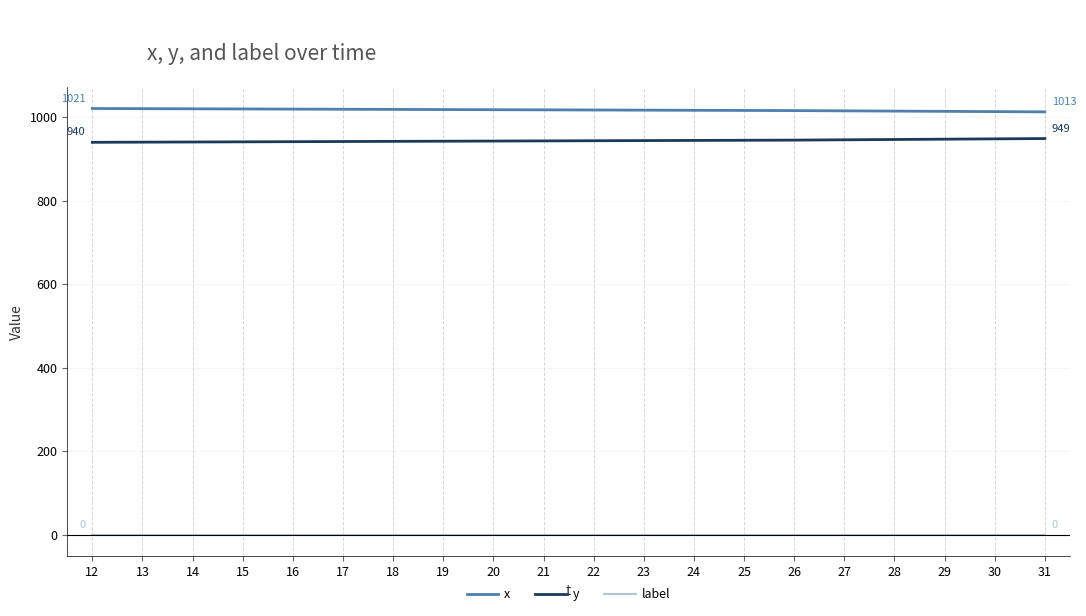

The value of x at 18 is 1019.0. True or false?

True